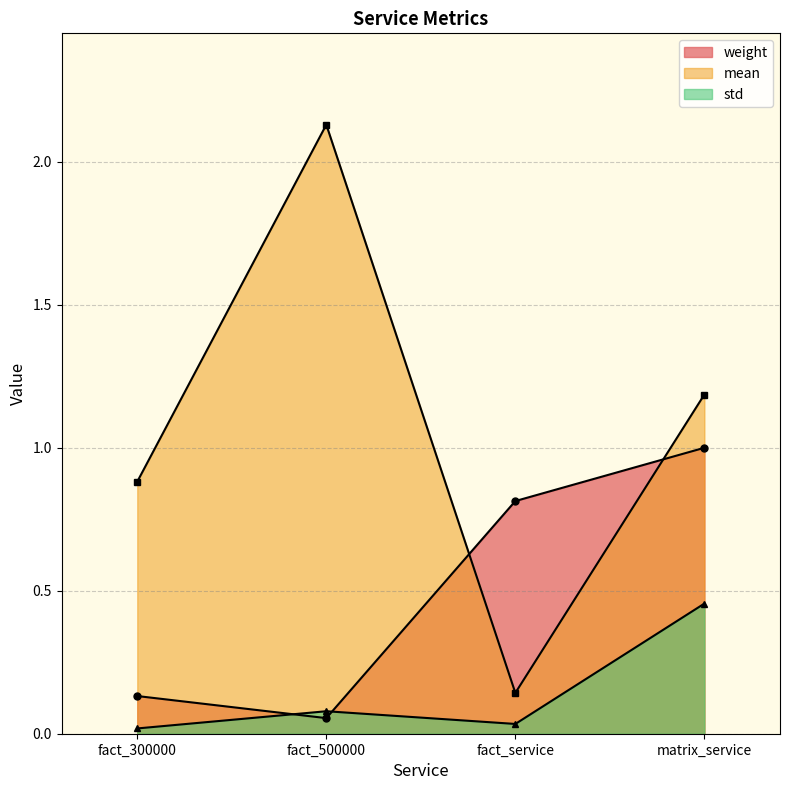

Is the value of std at fact_300000 greater than the value of weight at fact_500000?

No